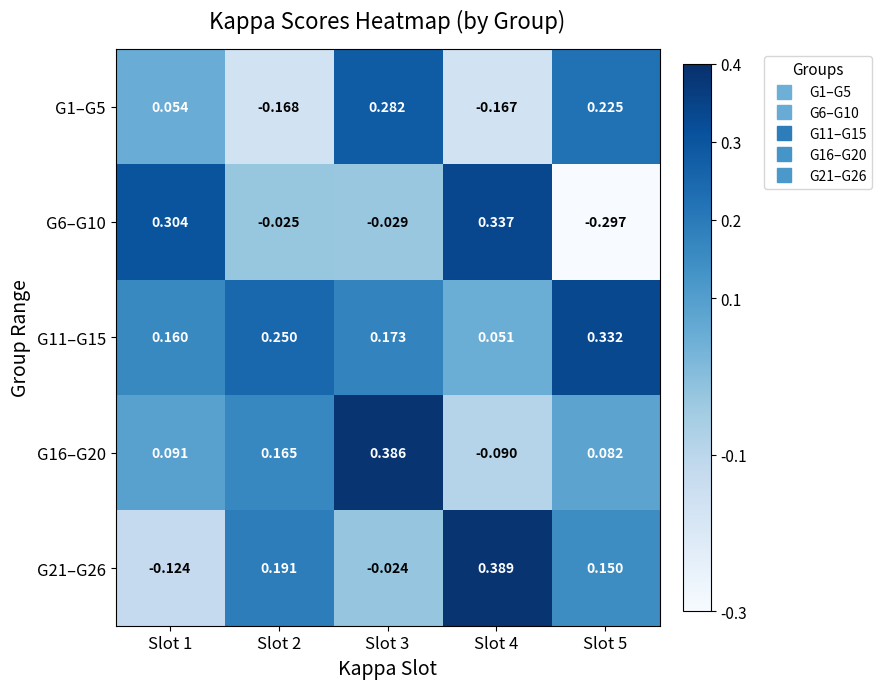

Is the value of G16–G20 at Slot 4 greater than the value of G11–G15 at Slot 1?

No